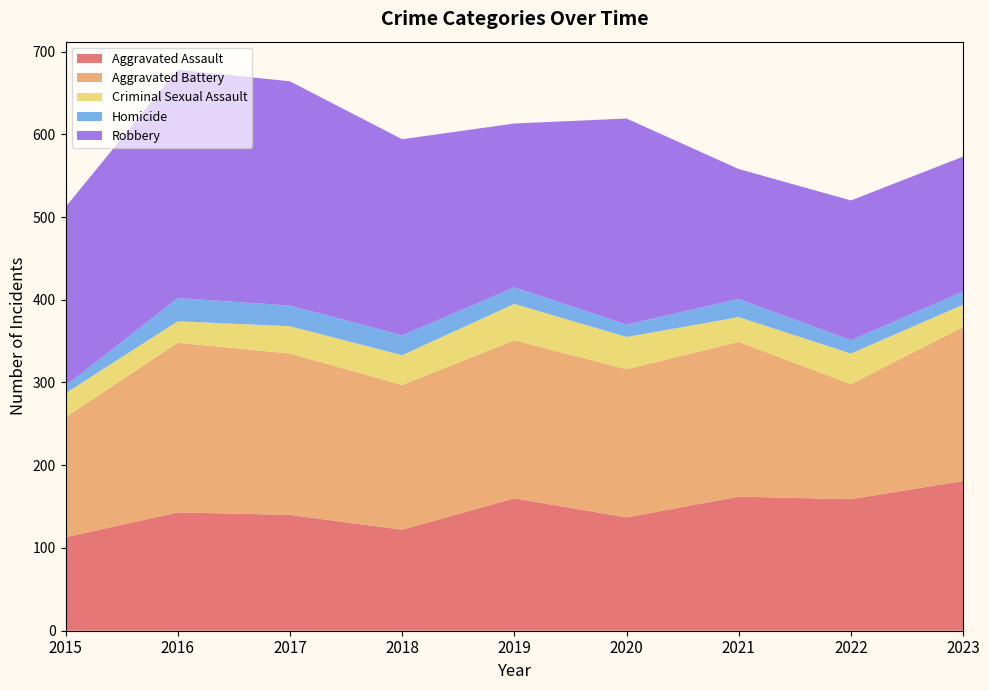

Reading left to right, what are all the values shown in this chart?

Aggravated Assault: 2015=113	2016=143	2017=140	2018=122	2019=160	2020=137	2021=162	2022=159	2023=181
Aggravated Battery: 2015=145	2016=205	2017=195	2018=175	2019=191	2020=179	2021=187	2022=139	2023=186
Criminal Sexual Assault: 2015=29	2016=26	2017=33	2018=36	2019=44	2020=39	2021=30	2022=37	2023=27
Homicide: 2015=9	2016=28	2017=25	2018=24	2019=20	2020=15	2021=22	2022=16	2023=16
Robbery: 2015=216	2016=276	2017=271	2018=237	2019=198	2020=249	2021=157	2022=169	2023=163